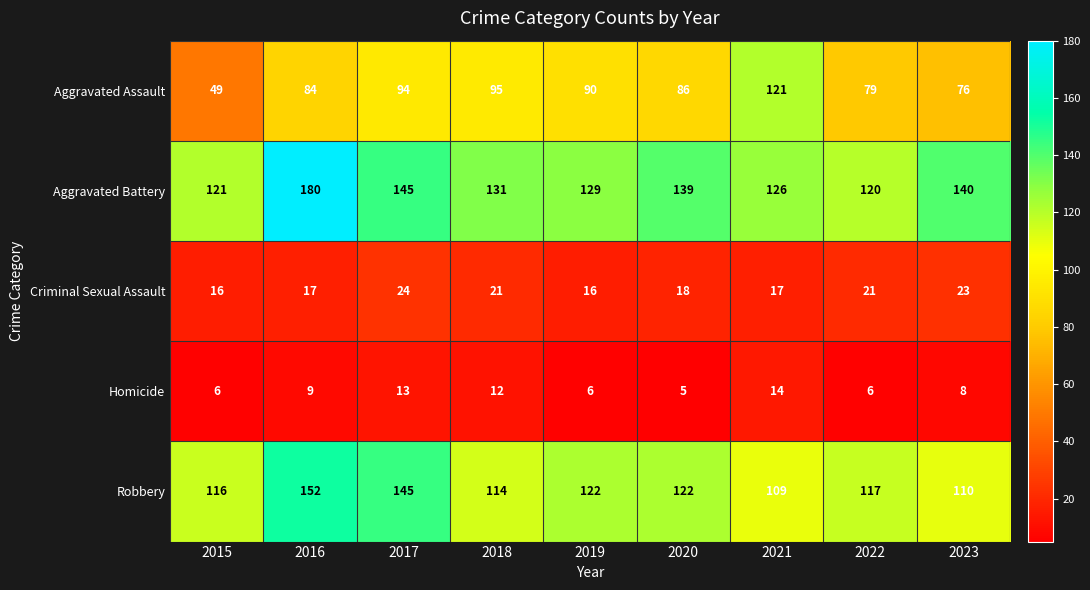

The Homicide series shows 3 at 2022. True or false?

False